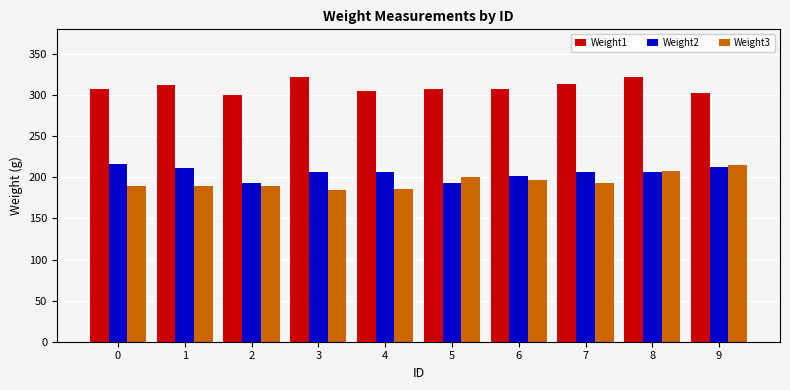

How many groups of bars are there?

10